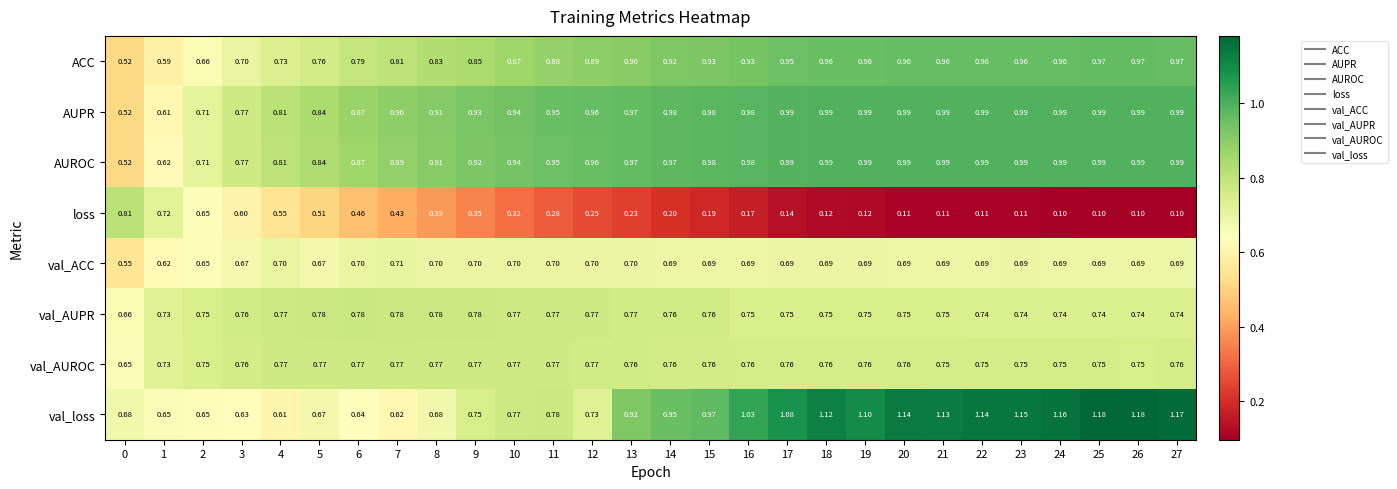

Which series has the widest spread of values?

loss